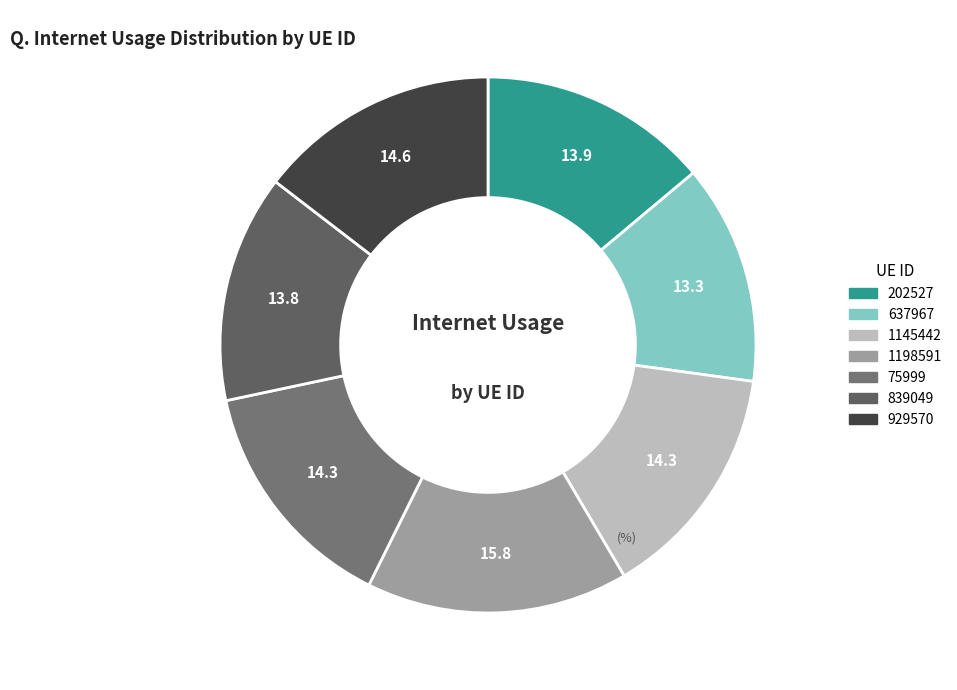

How much of the chart is everything except 839049?

86.2%